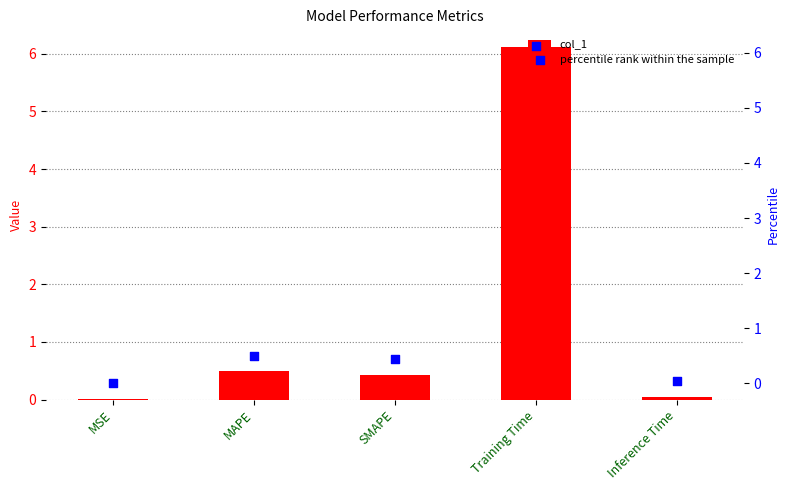

Which series reaches the maximum Y coordinate?

col_1